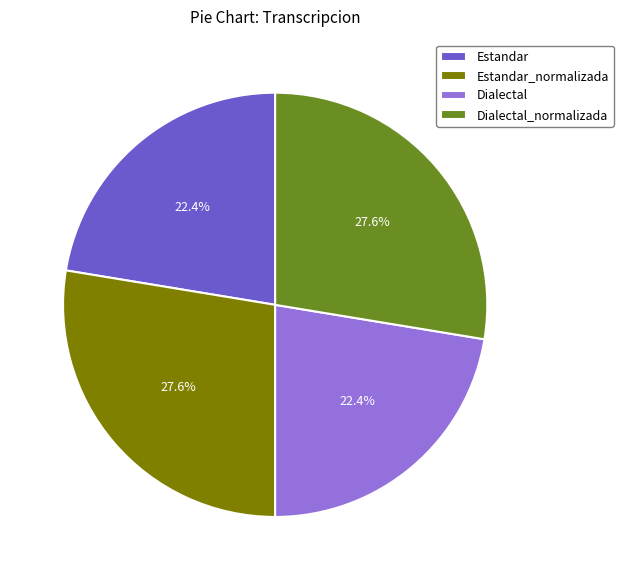

Count the number of slices in the pie.

4